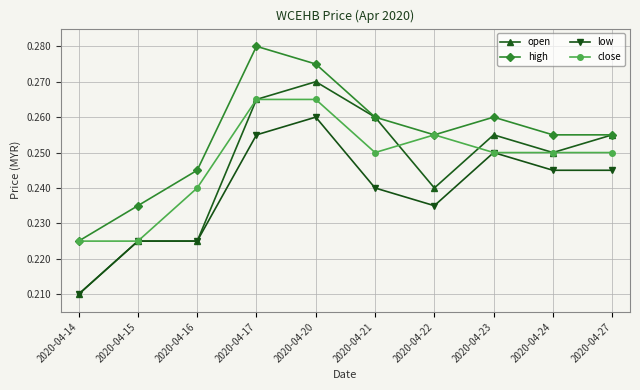

Which category has the highest value across all series?

2020-04-17